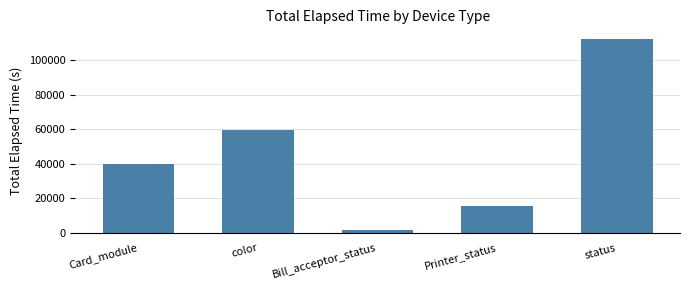

Reading left to right, extract all data points from this chart.

Card_module=39823	color=59249	Bill_acceptor_status=1574	Printer_status=15803	status=112168